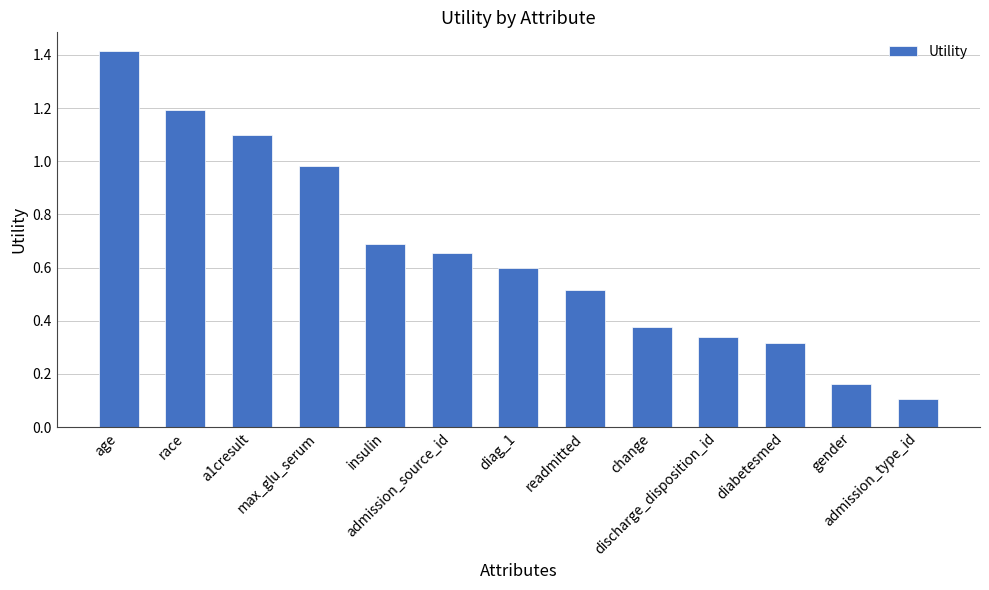

List the labels in order of value, smallest first.

admission_type_id, gender, diabetesmed, discharge_disposition_id, change, readmitted, diag_1, admission_source_id, insulin, max_glu_serum, a1cresult, race, age